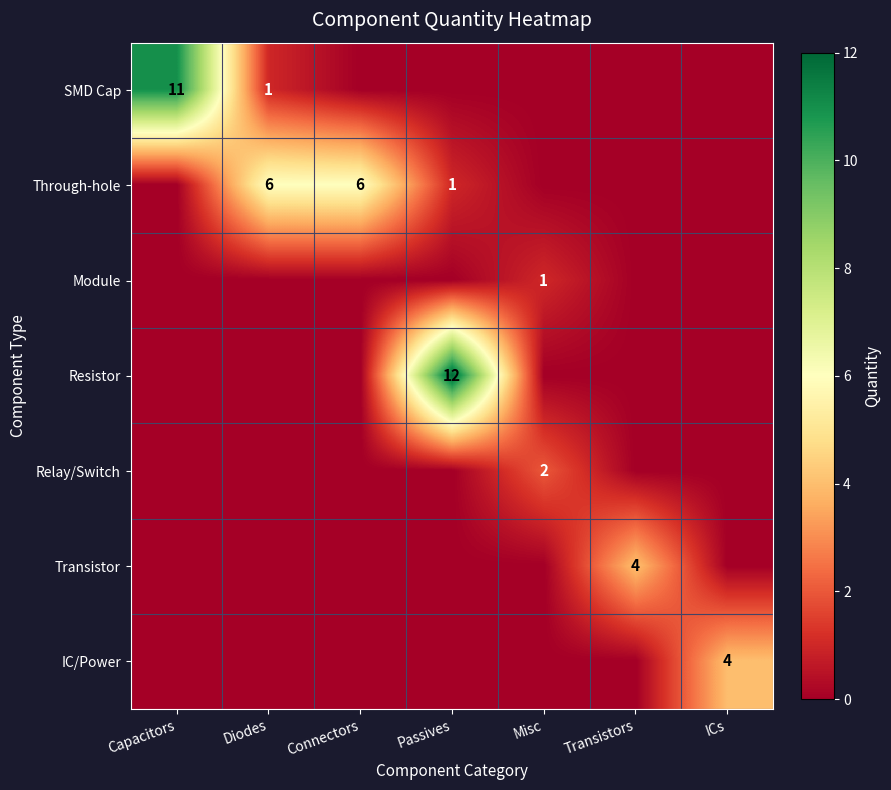

Is it true that Through-hole equals 6 at Connectors?

True